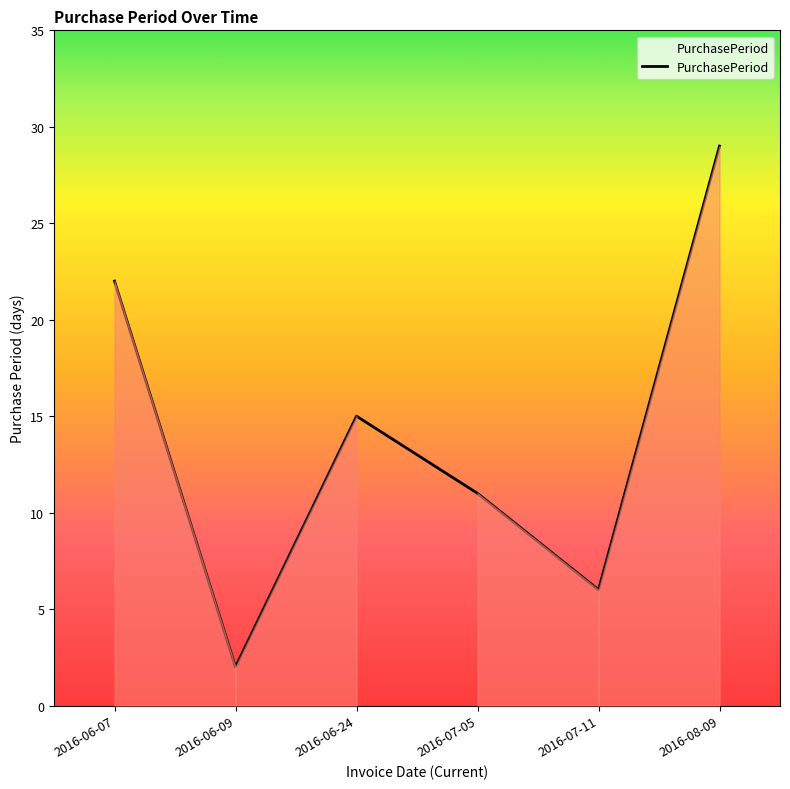

Read the value at 2016-06-24, to the nearest 10.

20